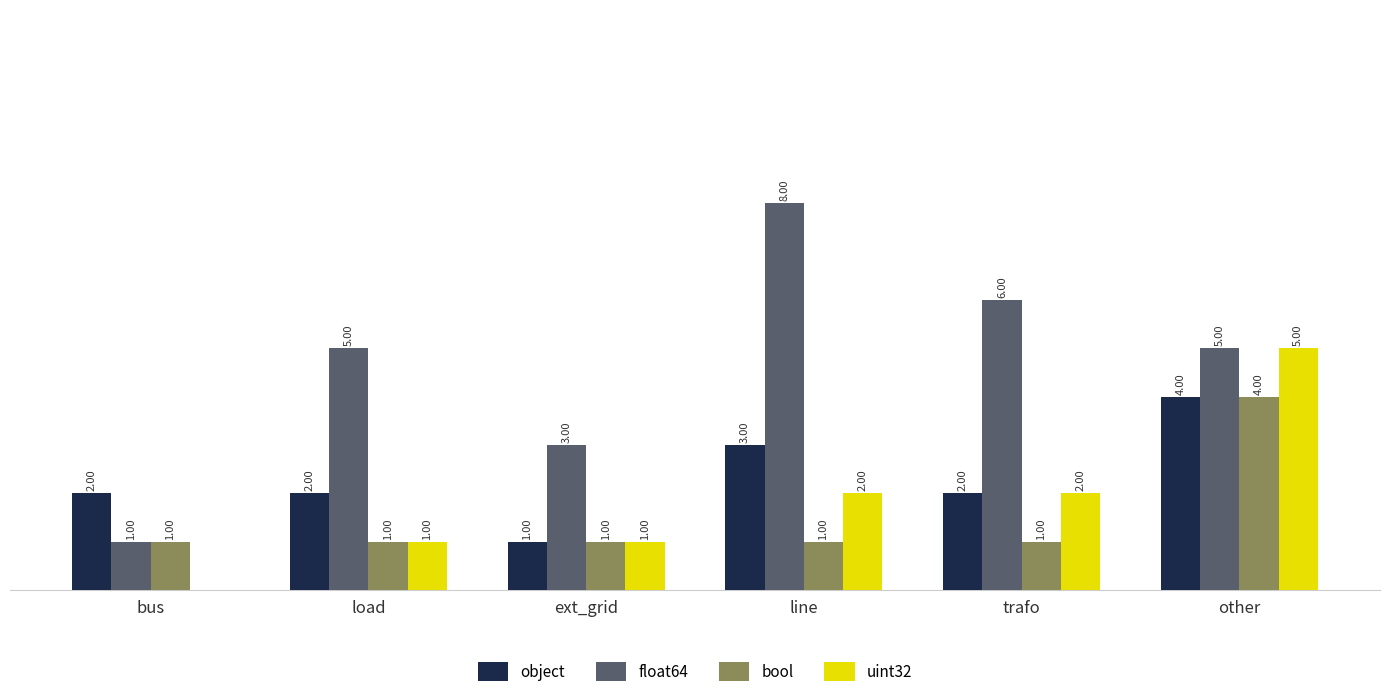

Which series has the largest total across all categories?

float64